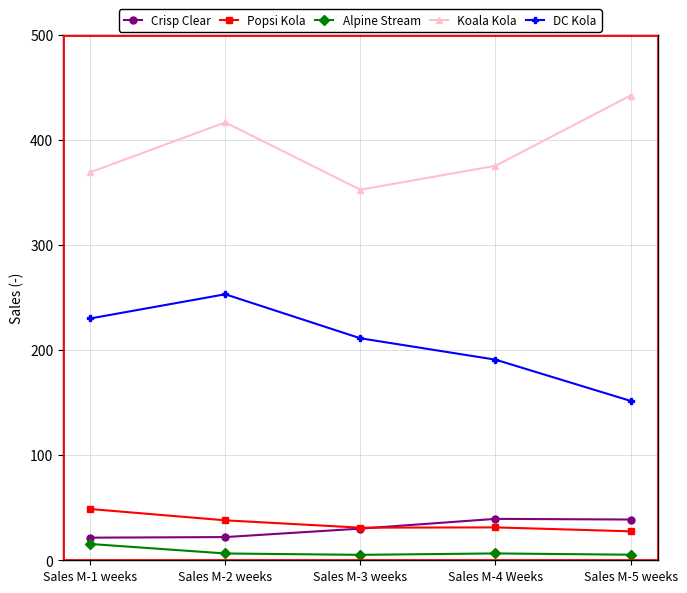

At which category is the sum across all series the highest?

Sales M-2 weeks